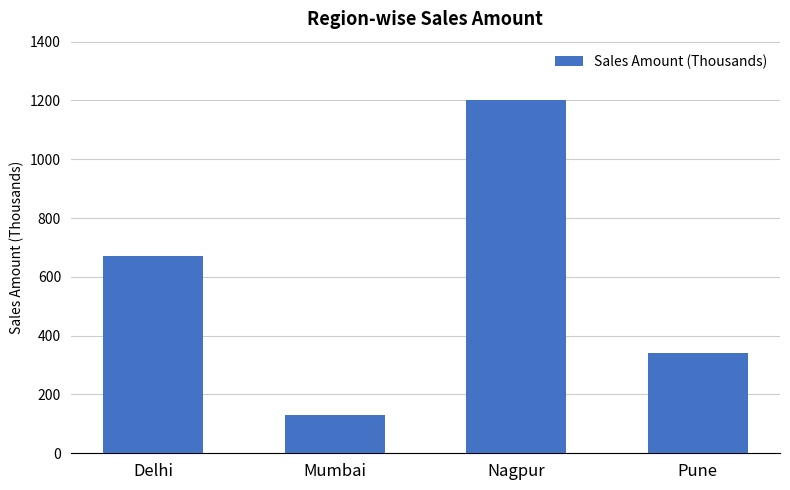

Where does the data first go above 670000?

Nagpur